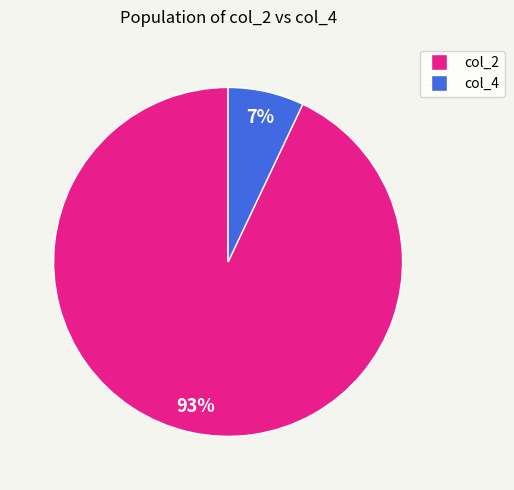

To the nearest percent, what is the difference between the largest and smallest slice percentages?

86%